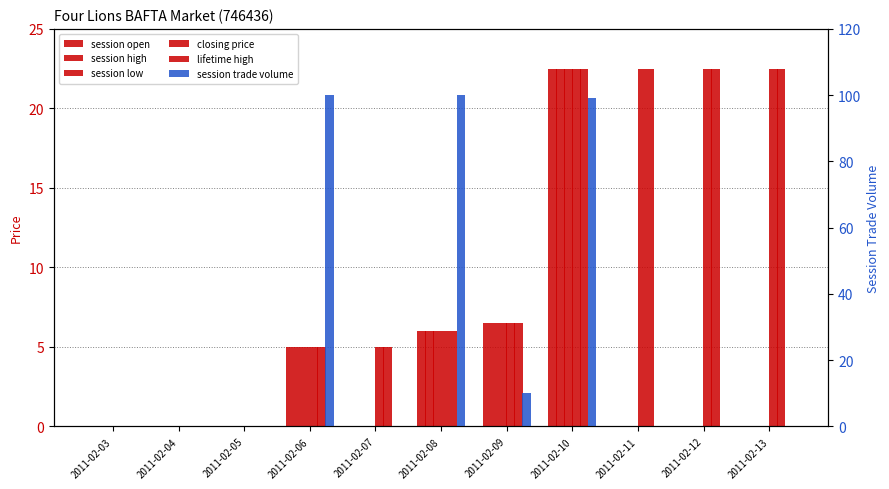

Reading left to right, list all the values displayed in this chart.

session open: 2011-02-03=0.0	2011-02-04=0.0	2011-02-05=0.0	2011-02-06=5.0	2011-02-07=0.0	2011-02-08=6.0	2011-02-09=6.5	2011-02-10=22.5	2011-02-11=0.0	2011-02-12=0.0	2011-02-13=0.0
session high: 2011-02-03=0.0	2011-02-04=0.0	2011-02-05=0.0	2011-02-06=5.0	2011-02-07=0.0	2011-02-08=6.0	2011-02-09=6.5	2011-02-10=22.5	2011-02-11=0.0	2011-02-12=0.0	2011-02-13=0.0
session low: 2011-02-03=0.0	2011-02-04=0.0	2011-02-05=0.0	2011-02-06=5.0	2011-02-07=0.0	2011-02-08=6.0	2011-02-09=6.5	2011-02-10=22.5	2011-02-11=0.0	2011-02-12=0.0	2011-02-13=0.0
closing price: 2011-02-03=0.0	2011-02-04=0.0	2011-02-05=0.0	2011-02-06=5.0	2011-02-07=5.0	2011-02-08=6.0	2011-02-09=6.5	2011-02-10=22.5	2011-02-11=22.5	2011-02-12=22.5	2011-02-13=22.5
lifetime high: 2011-02-03=0.0	2011-02-04=0.0	2011-02-05=0.0	2011-02-06=5.0	2011-02-07=5.0	2011-02-08=6.0	2011-02-09=6.5	2011-02-10=22.5	2011-02-11=22.5	2011-02-12=22.5	2011-02-13=22.5
session trade volume: 2011-02-03=0.0	2011-02-04=0.0	2011-02-05=0.0	2011-02-06=100.0	2011-02-07=0.0	2011-02-08=100.0	2011-02-09=10.0	2011-02-10=99.0	2011-02-11=0.0	2011-02-12=0.0	2011-02-13=0.0